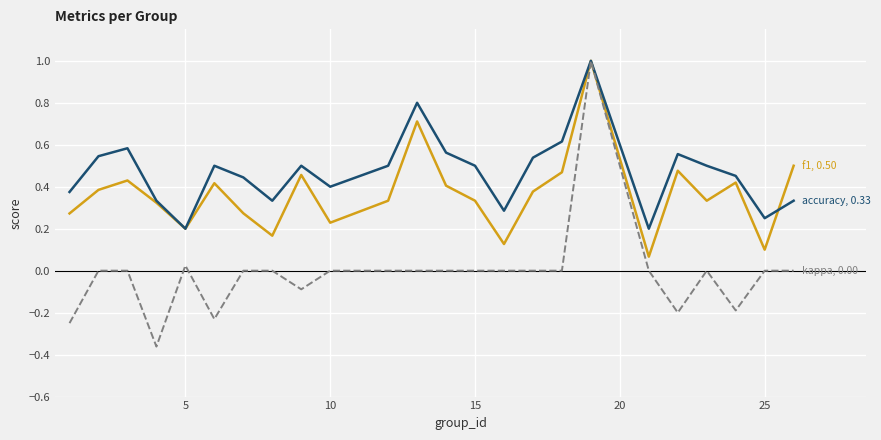

What is the greatest value displayed?

1.0